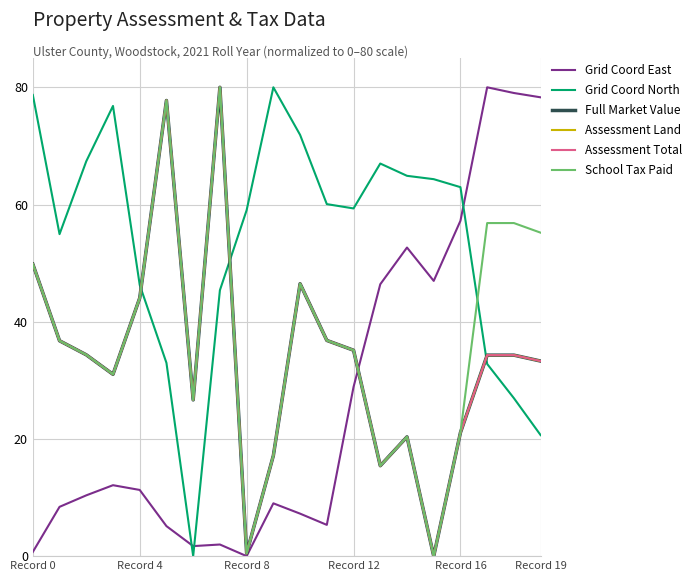

What is the average value of the Assessment Total series?

33.8